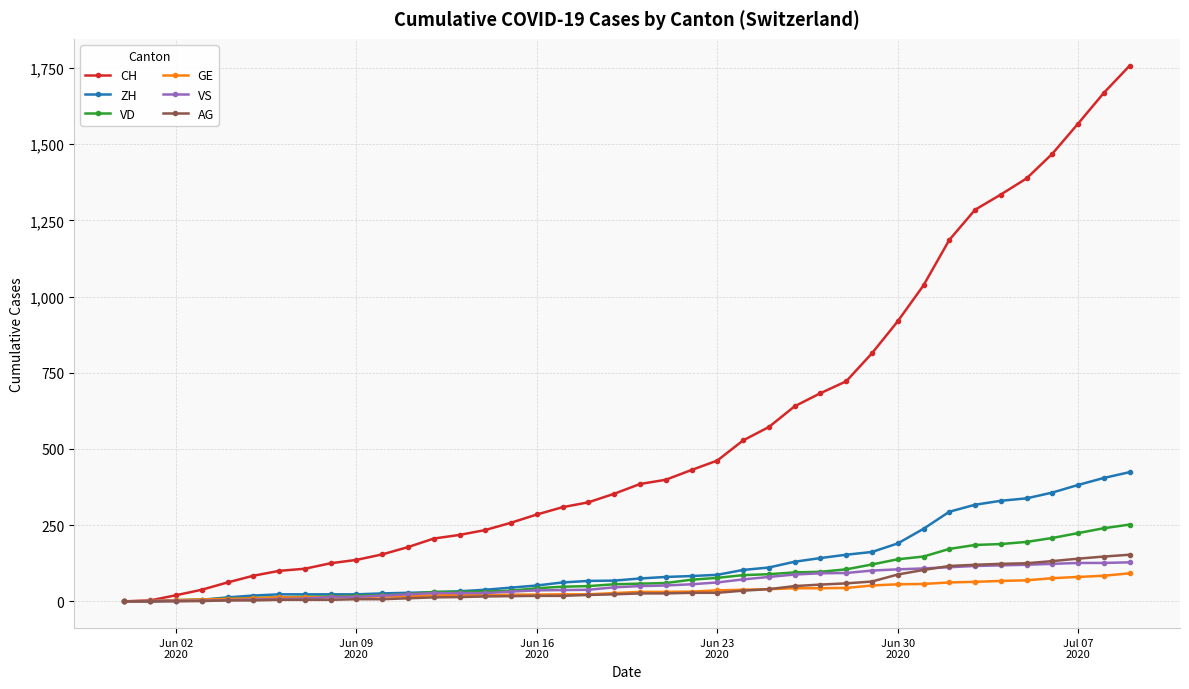

What is the sum of all ZH values?

4981